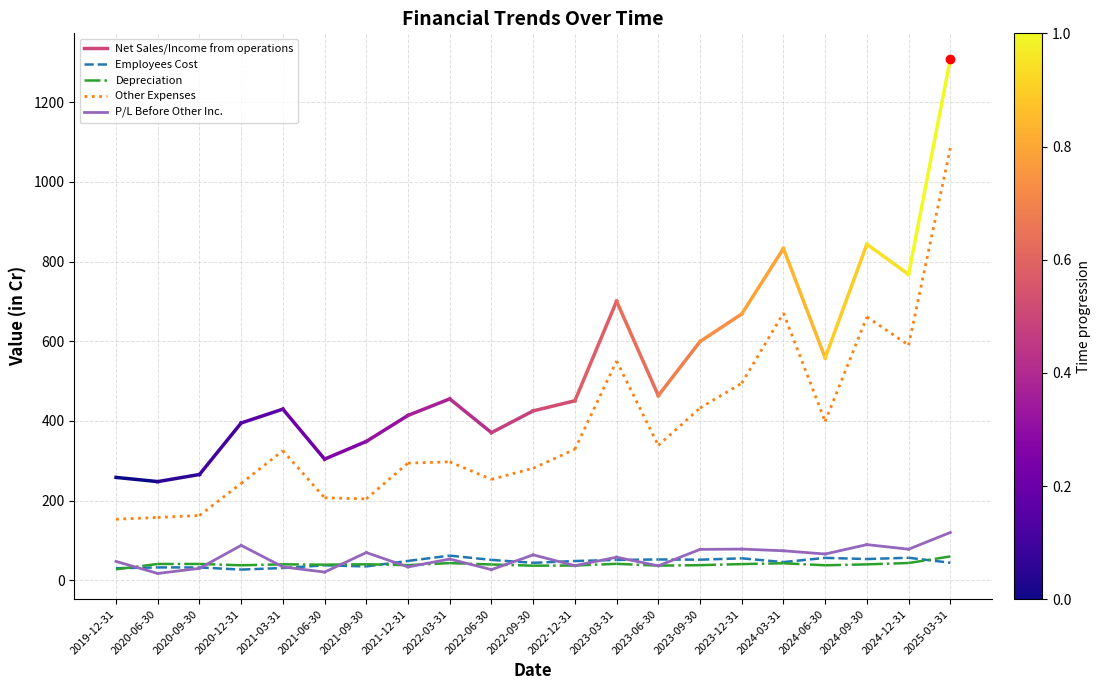

What is the value of the Other Expenses point at the 1st from the left?

153.1